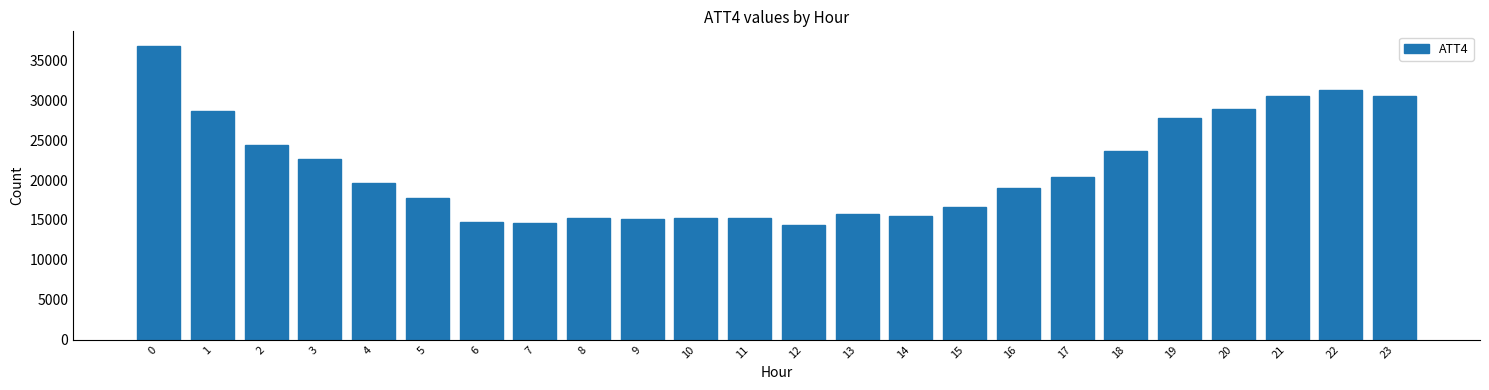

Approximately how many times larger is the value at 15 compared to 6?

1.1